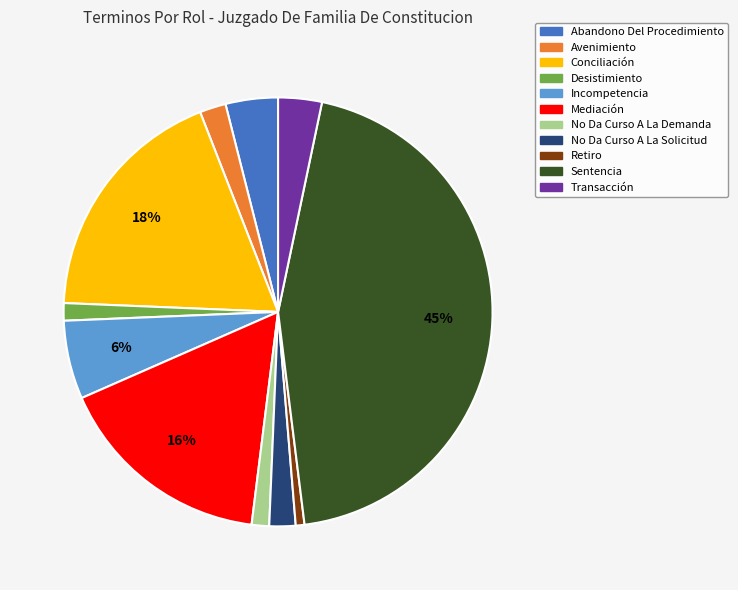

To the nearest percent, what is the average slice percentage?

9%